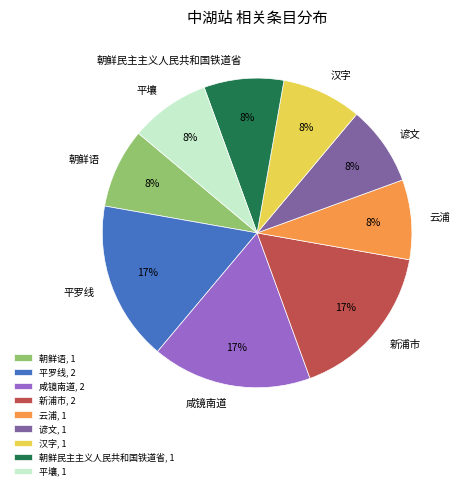

How many slices are in this pie chart?

9